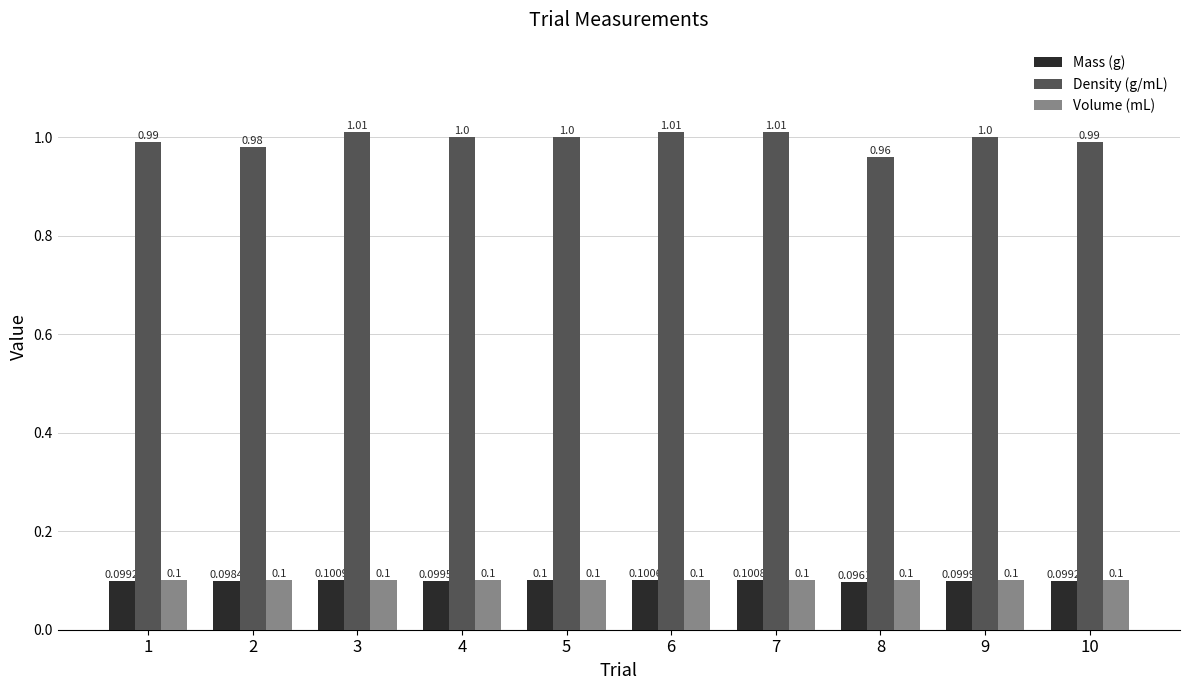

Which category has the lowest value in the Mass (g) series?

8